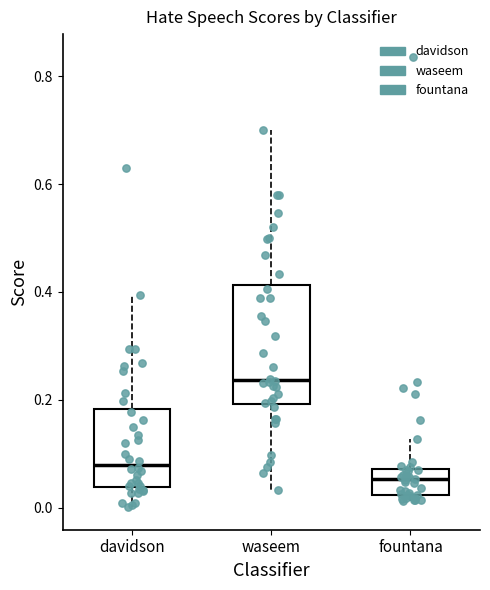

Reading left to right, read every box against the y-axis: the position of its median line, the range the box covers, and the ends of its whiskers. The values are not printed on the chart, so give them approximately, as read against the axis.

davidson: median 0.08, box 0.04 to 0.18, whiskers 0.00 to 0.40
waseem: median 0.24, box 0.20 to 0.42, whiskers 0.04 to 0.70
fountana: median 0.06, box 0.02 to 0.08, whiskers 0.02 (just below the box's lower edge) to 0.12